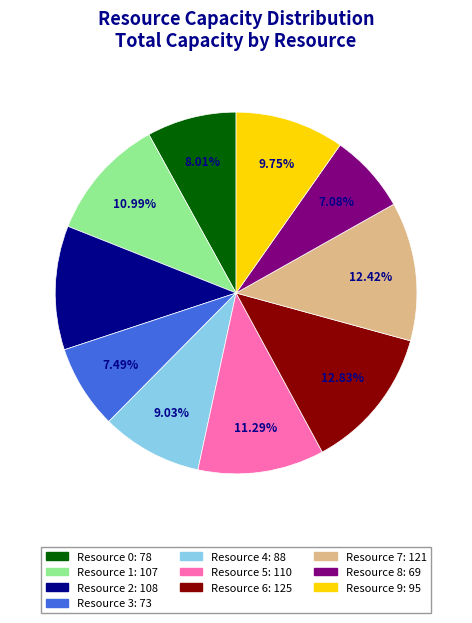

How many slices are in this pie chart?

10